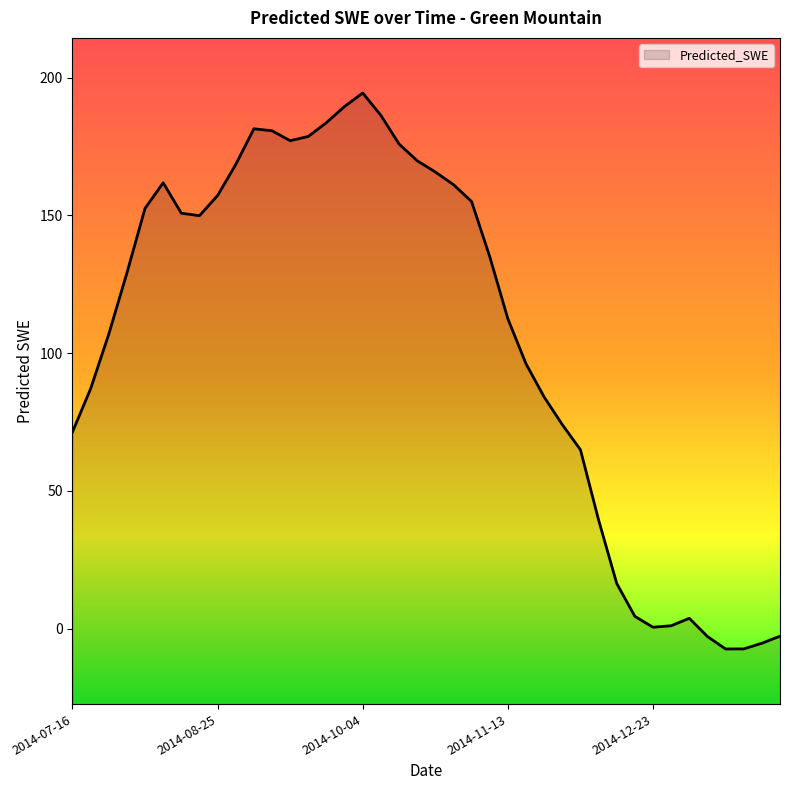

Rank the categories by value from lowest to highest.

2015-01-12, 2015-01-17, 2015-01-22, 2015-01-07, 2015-01-27, 2014-12-23, 2014-12-28, 2015-01-02, 2014-12-18, 2014-12-13, 2014-12-08, 2014-12-03, 2014-07-16, 2014-11-28, 2014-11-23, 2014-07-21, 2014-11-18, 2014-07-26, 2014-11-13, 2014-07-31, 2014-11-08, 2014-08-20, 2014-08-15, 2014-08-05, 2014-11-03, 2014-08-25, 2014-10-29, 2014-08-10, 2014-10-24, 2014-08-30, 2014-10-19, 2014-10-14, 2014-09-14, 2014-09-19, 2014-09-09, 2014-09-04, 2014-09-24, 2014-10-09, 2014-09-29, 2014-10-04